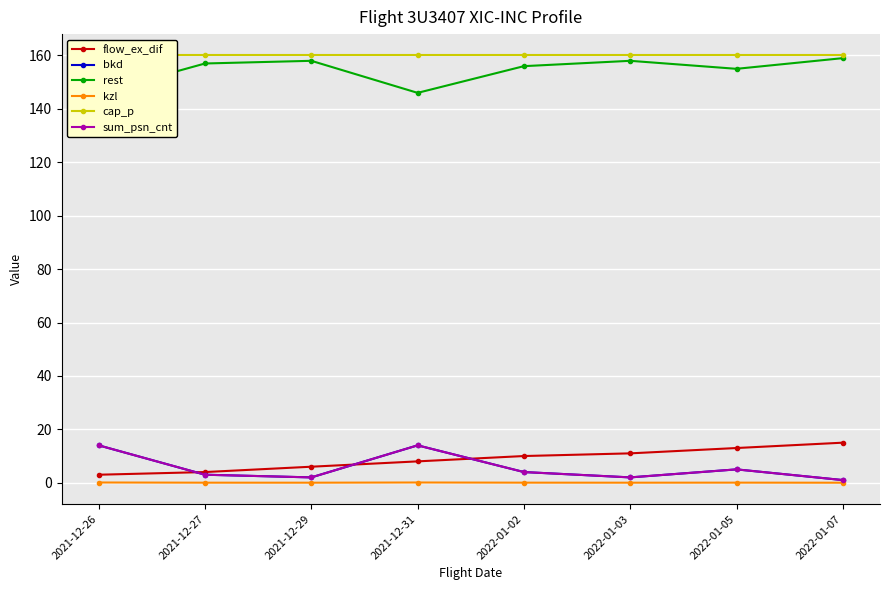

In bkd, how many points are higher than both neighbors (excluding endpoints)?

2